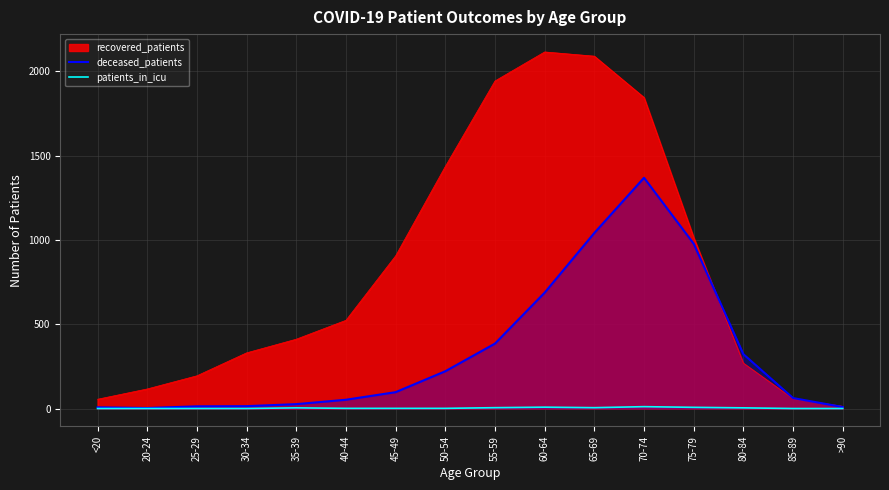

What is the difference between the second highest and minimum values in the deceased_patients series?

1038